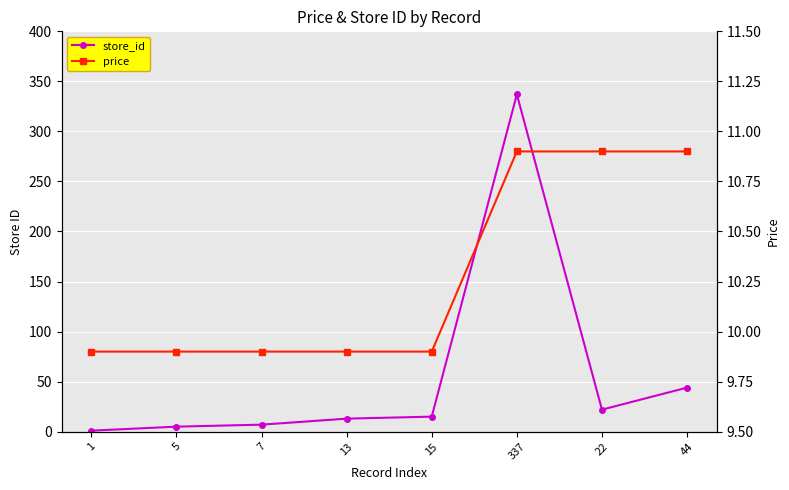

The price series shows 4.6 at 22. True or false?

False